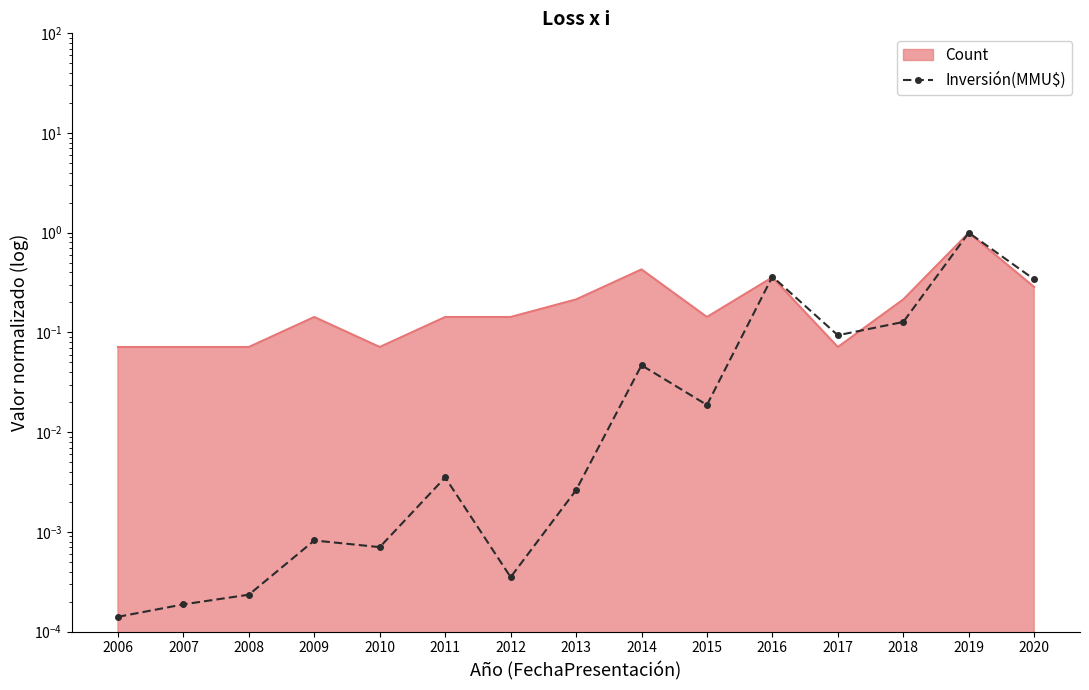

What is the average value?

0.1